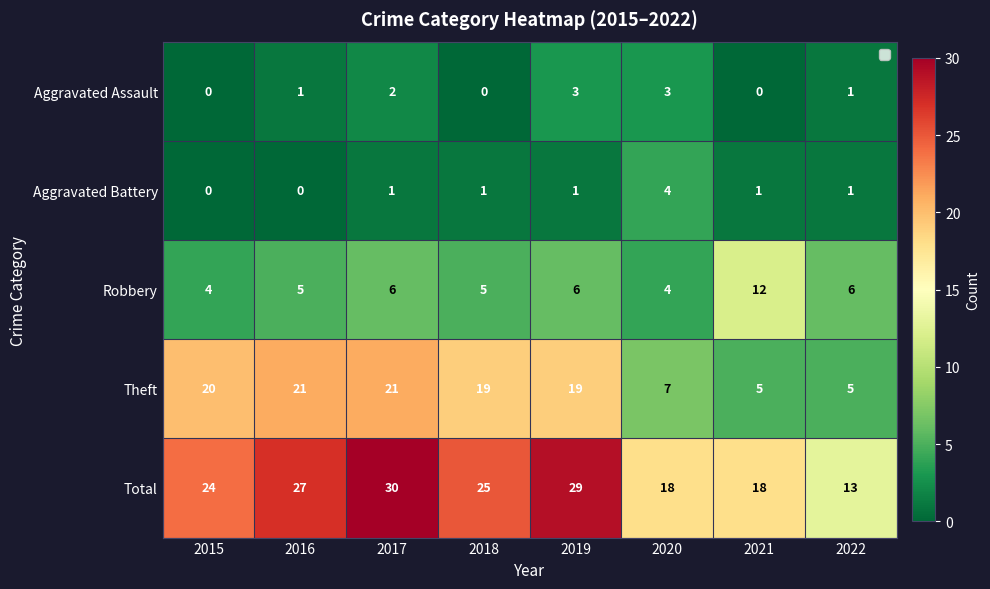

Between 2015 and 2019, which series saw the biggest shift?

Total